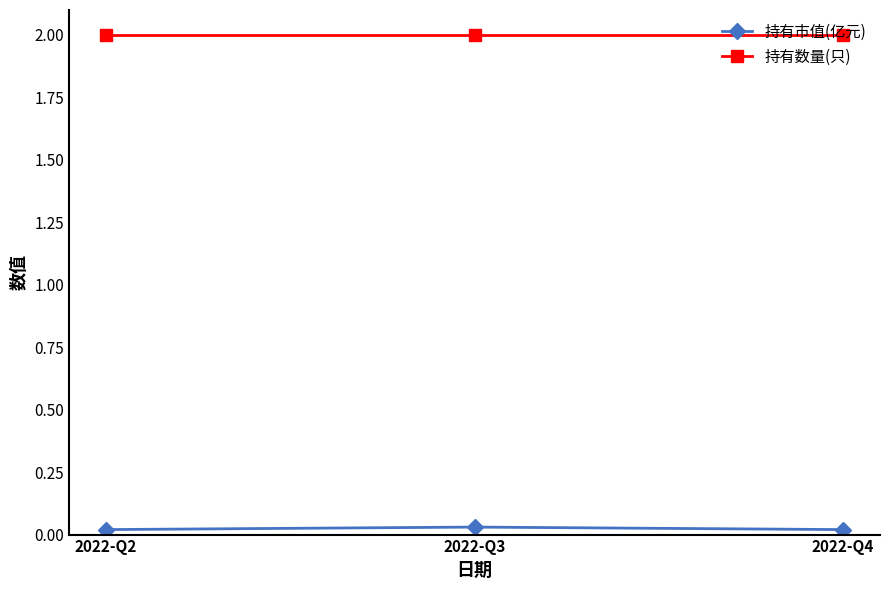

What is the value of the 持有数量(只) point at the 1st from the left?

2.0